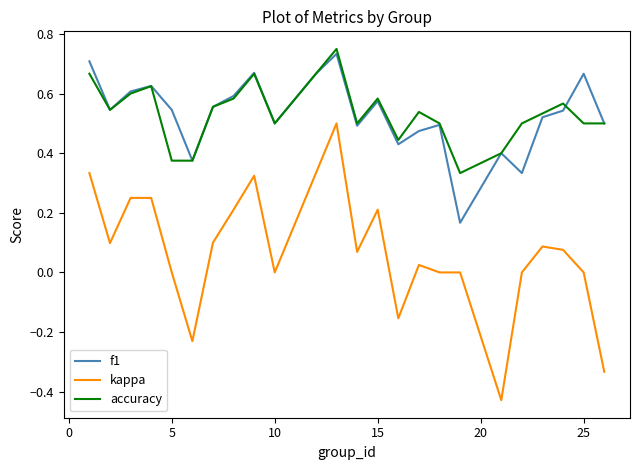

Which series has the largest range (max minus min)?

kappa